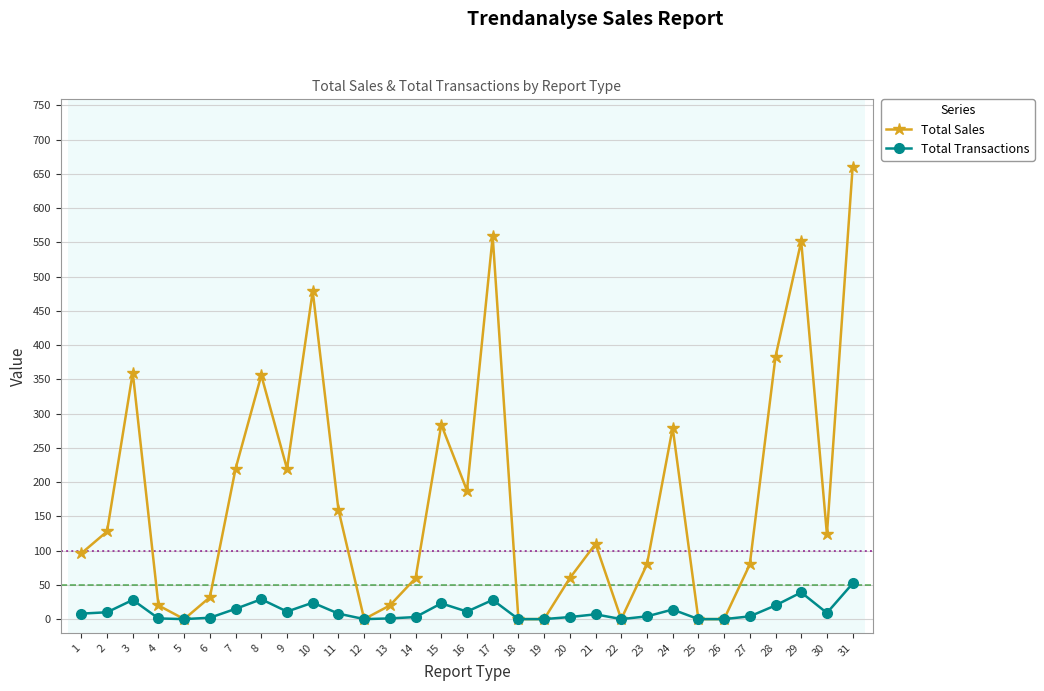

At which label does Total Sales first exceed 109?

2